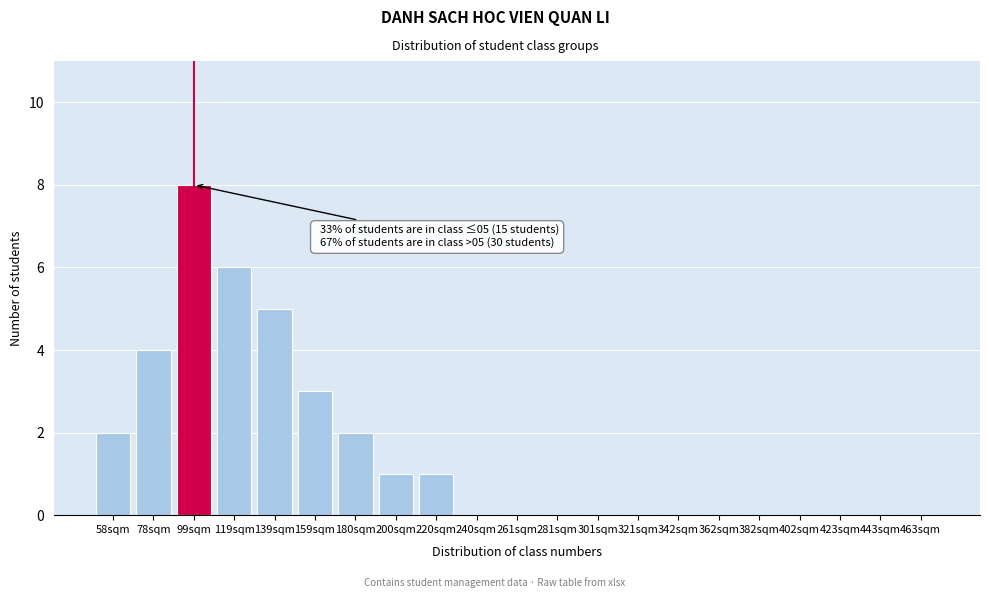

Reading left to right, what are all the values shown in this chart?

58sqm=2	78sqm=4	99sqm=8	119sqm=6	139sqm=5	159sqm=3	180sqm=2	200sqm=1	220sqm=1	240sqm=0	261sqm=0	281sqm=0	301sqm=0	321sqm=0	342sqm=0	362sqm=0	382sqm=0	402sqm=0	423sqm=0	443sqm=0	463sqm=0